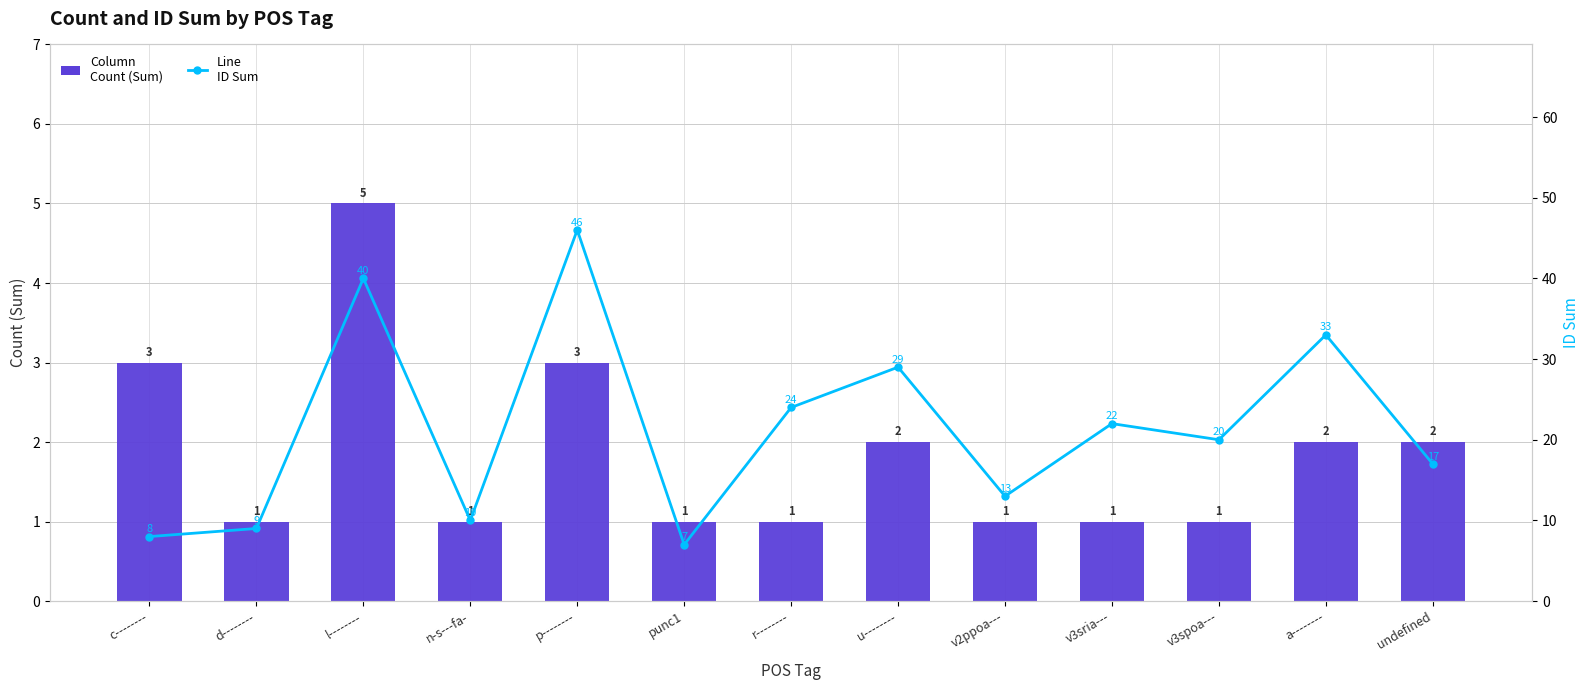

How many data points in ID Sum are less than 20?

6